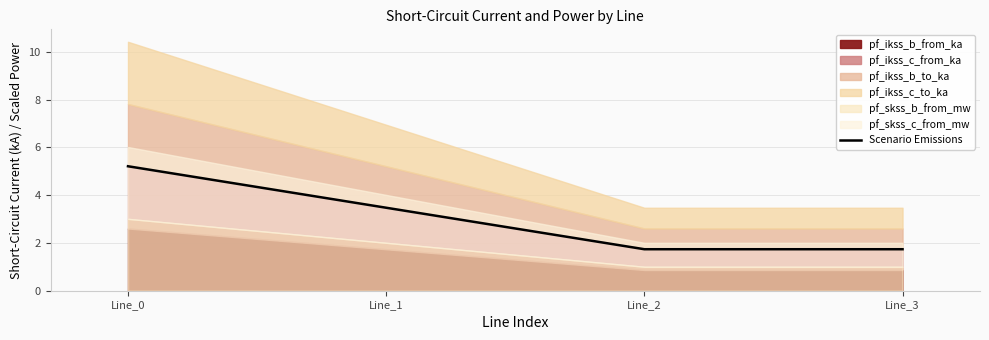

At which category does the chart reach its peak across all series?

Line_0